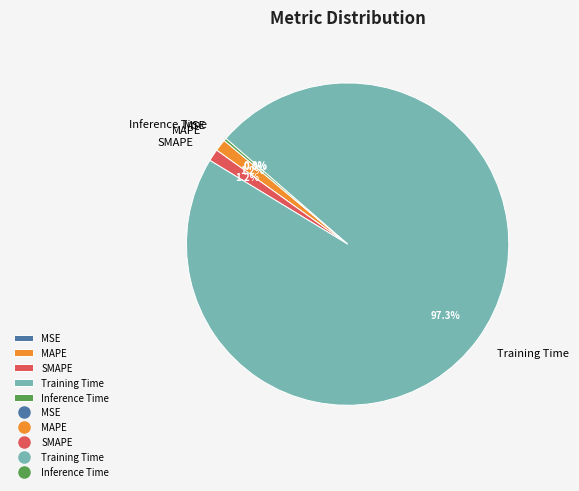

What percentage is NOT represented by SMAPE?

98.8%